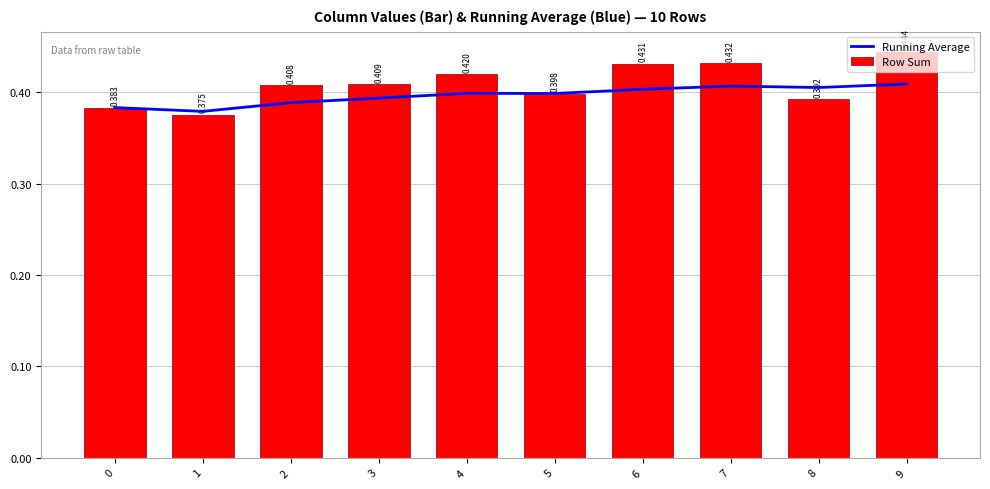

At 0, list the series in order from largest to smallest.

Running Average, Row Sum